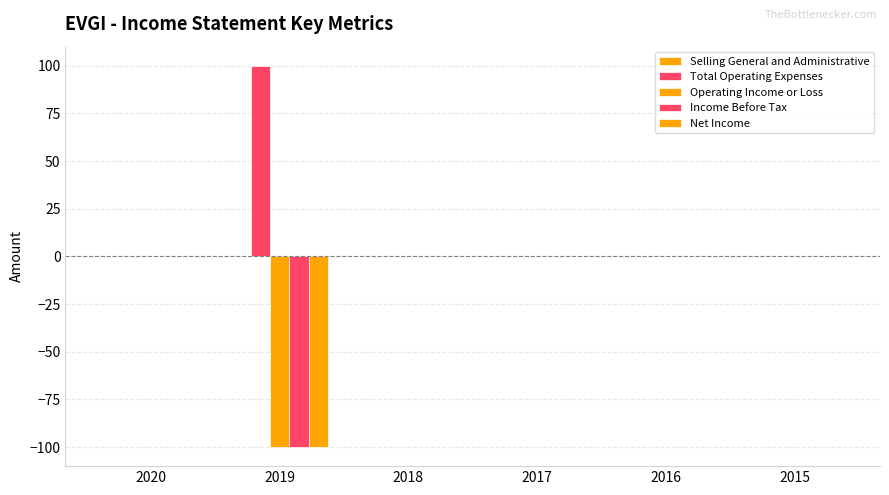

Are the bars grouped side by side (vs. stacked)?

Yes